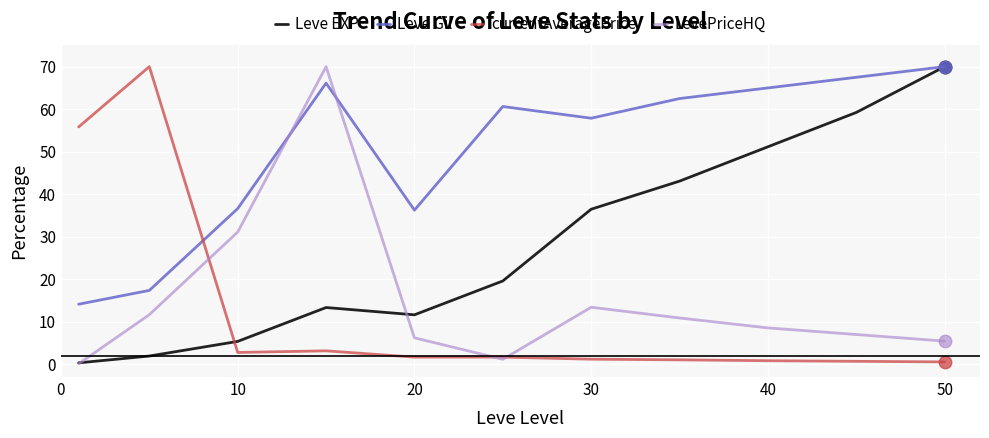

How many times do LevePriceHQ and Leve Gil cross each other?

2